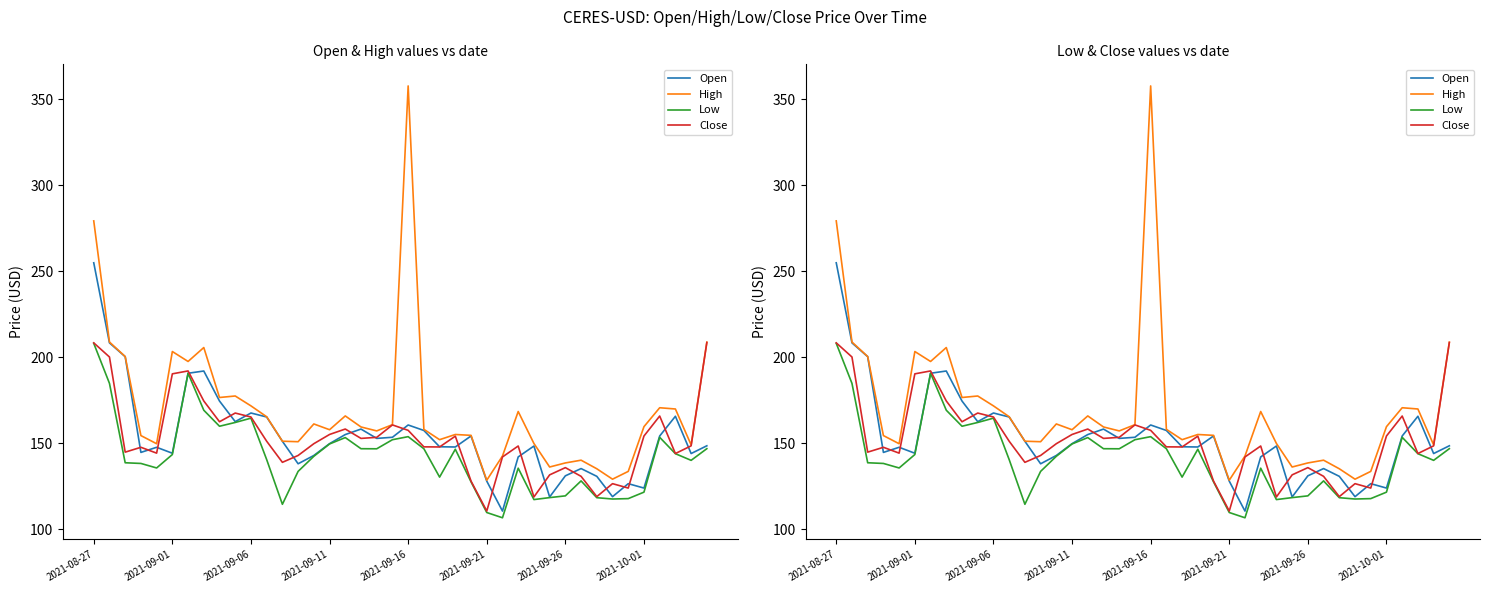

Which series has the widest spread of values?

High